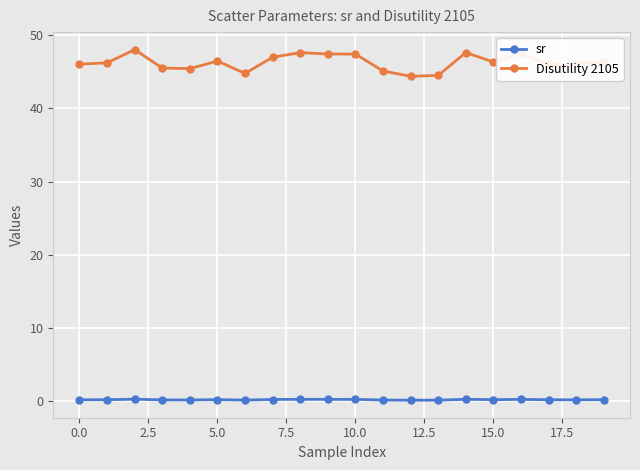

List the series in order of their peak value, lowest first.

sr, Disutility 2105